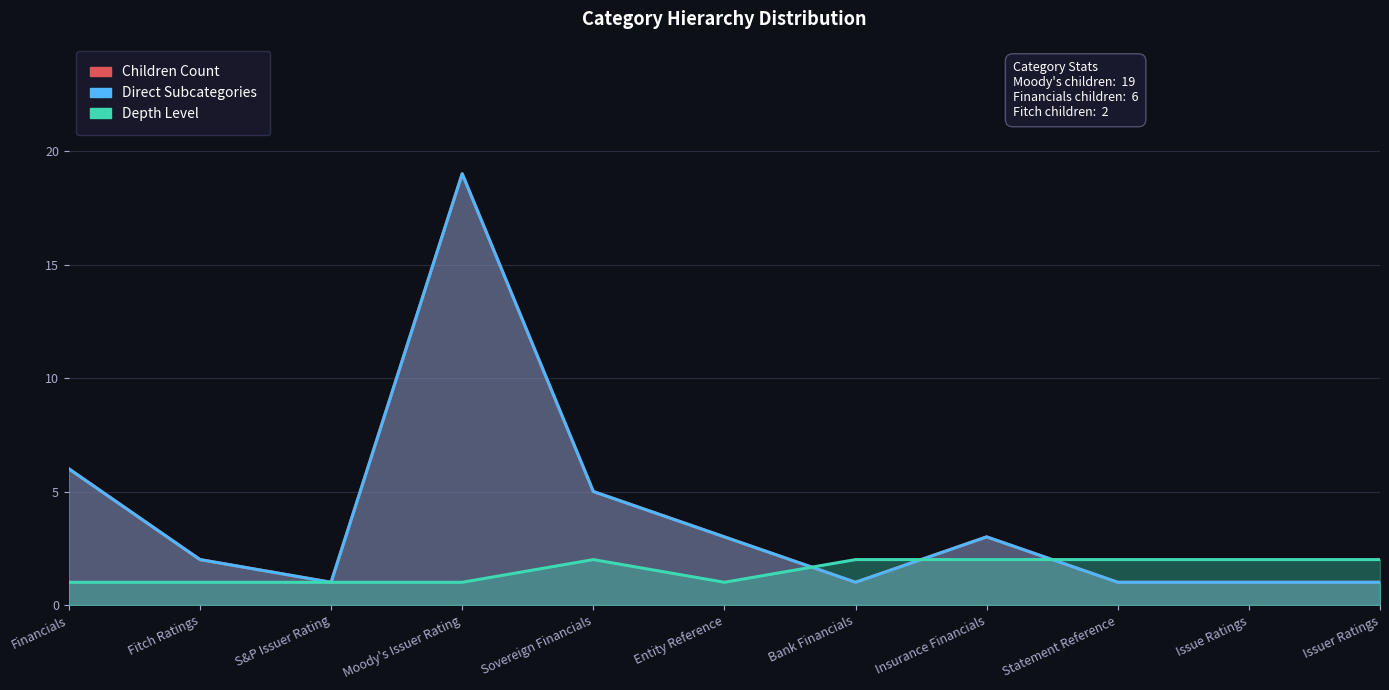

At which category does the chart reach its minimum across all series?

S&P Issuer Rating